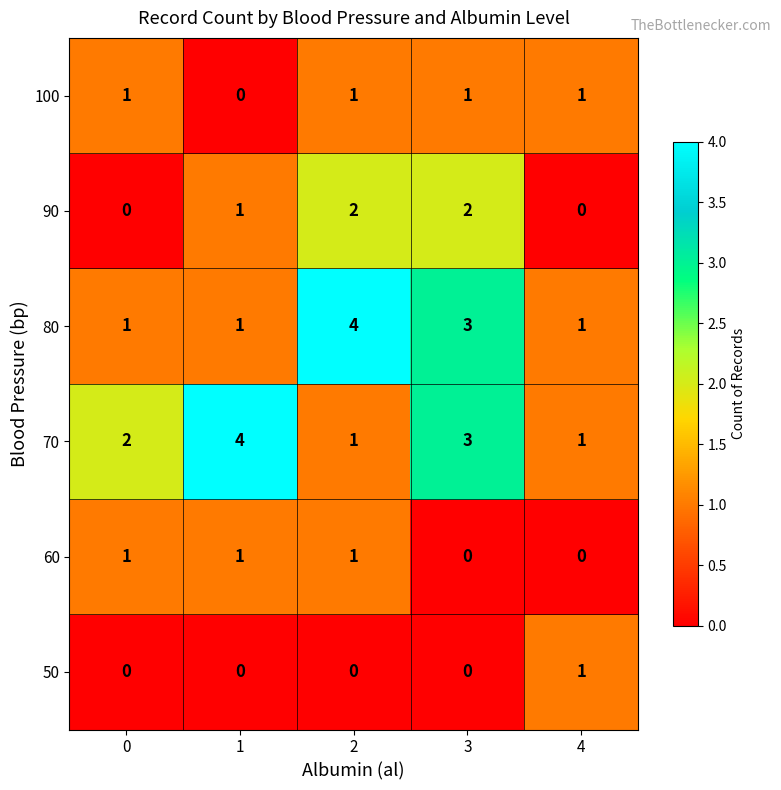

Count the number of categories in the chart.

5